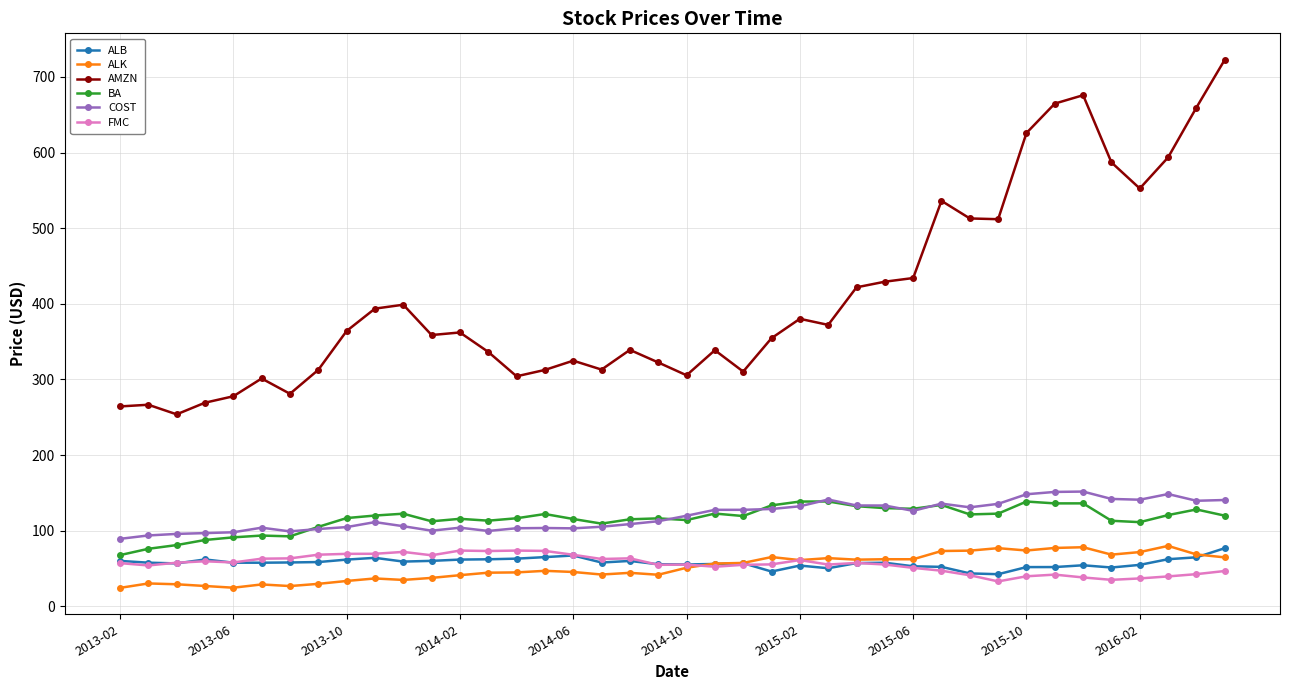

What is the difference between the maximum and second lowest values in the ALK series?

55.3